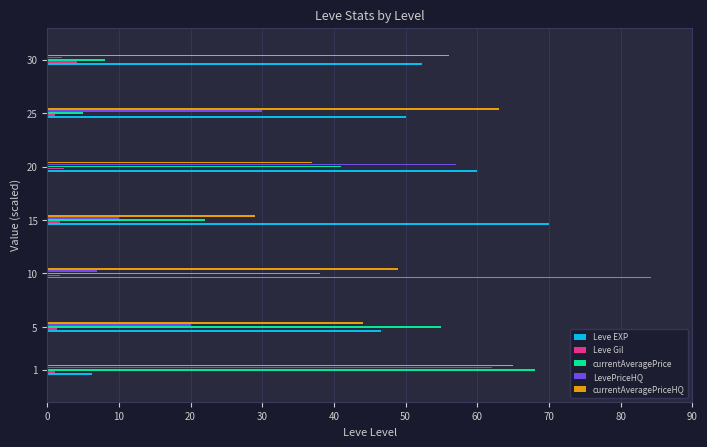

Is it true that Leve EXP equals 75.6 at 5?

False